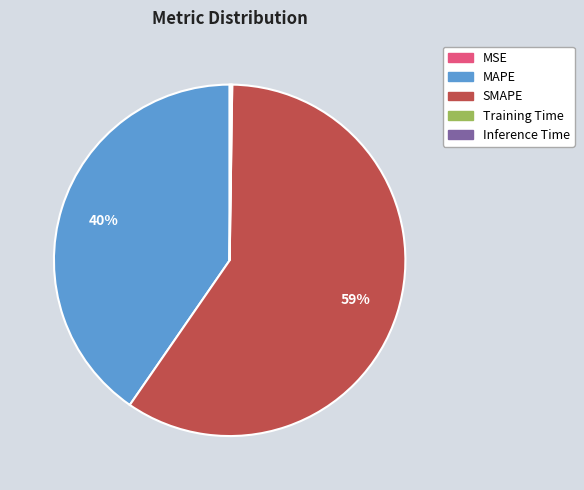

Which slice is the largest?

SMAPE